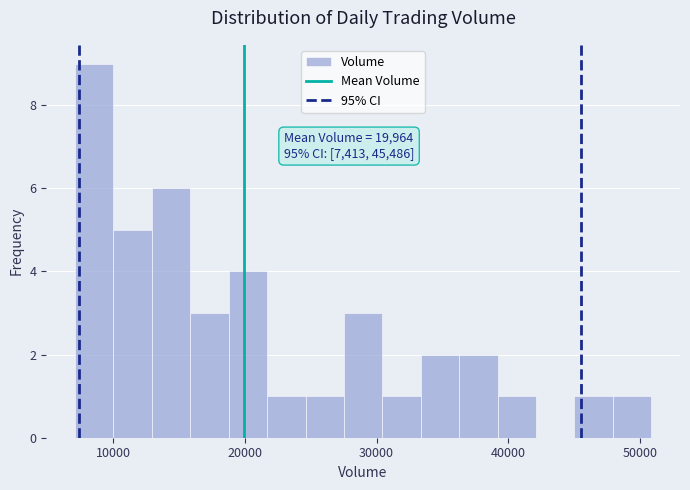

Read against the x-axis, roughly where is the centre of the tallest bar?

9000